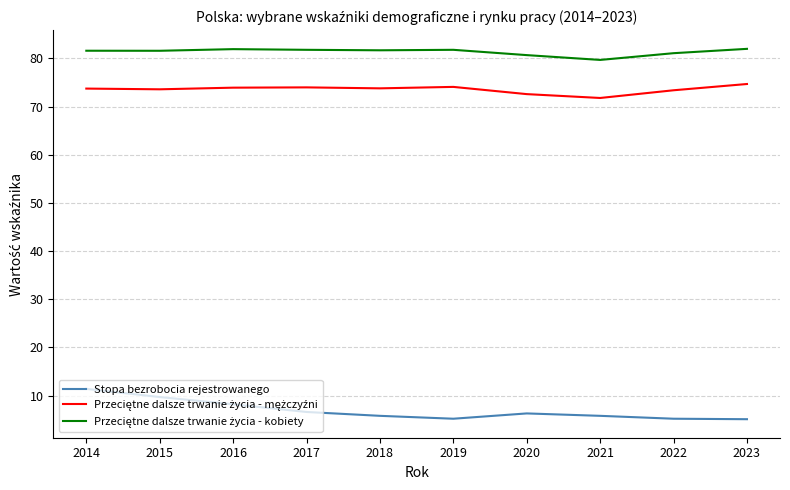

Is this an area chart (filled region under the line)?

No